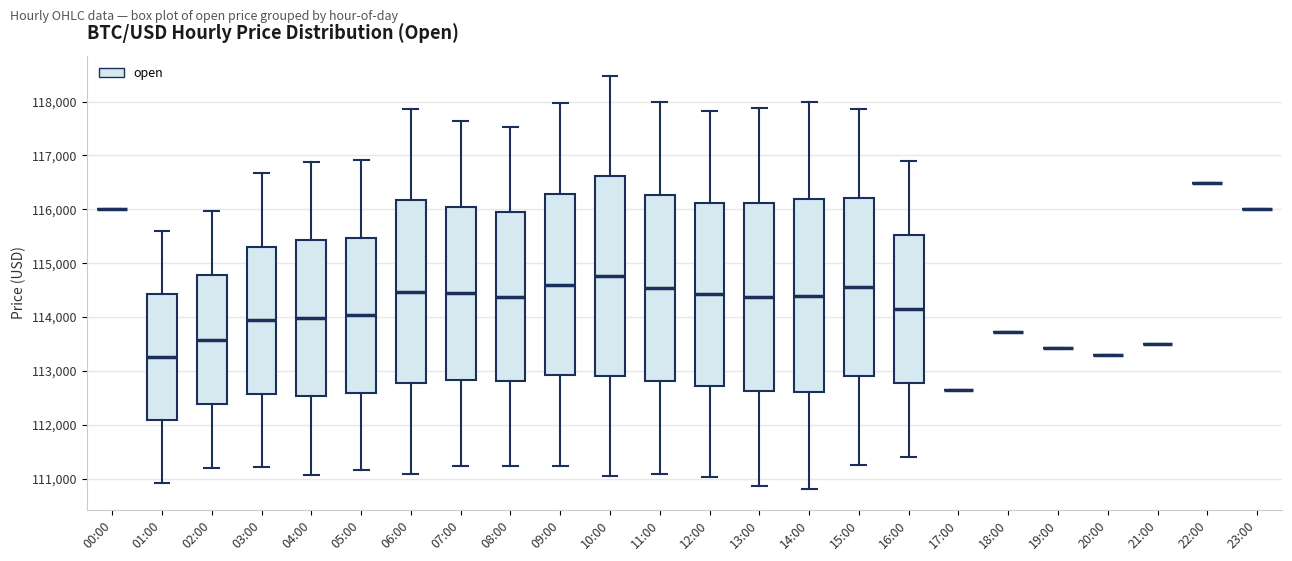

Reading left to right, transcribe this box plot: for each box, give where its median line is, the range the box spans, and where its two whiskers end, as read against the y-axis. The values are not printed on the chart, so give them approximately, as read against the axis.

00:00: box collapsed to a line at 116000, whiskers 116000 to 116000
01:00: median 113300, box 112100 to 114400, whiskers 110900 to 115600
02:00: median 113600, box 112400 to 114800, whiskers 111200 to 116000
03:00: median 113900, box 112600 to 115300, whiskers 111200 to 116700
04:00: median 114000, box 112500 to 115400, whiskers 111100 to 116900
05:00: median 114000, box 112600 to 115500, whiskers 111200 to 116900
06:00: median 114500, box 112800 to 116200, whiskers 111100 to 117900
07:00: median 114400, box 112800 to 116000, whiskers 111200 to 117600
08:00: median 114400, box 112800 to 116000, whiskers 111200 to 117500
09:00: median 114600, box 112900 to 116300, whiskers 111200 to 118000
10:00: median 114800, box 112900 to 116600, whiskers 111000 to 118500
11:00: median 114500, box 112800 to 116300, whiskers 111100 to 118000
12:00: median 114400, box 112700 to 116100, whiskers 111000 to 117800
13:00: median 114400, box 112600 to 116100, whiskers 110900 to 117900
14:00: median 114400, box 112600 to 116200, whiskers 110800 to 118000
15:00: median 114600, box 112900 to 116200, whiskers 111200 to 117900
16:00: median 114200, box 112800 to 115500, whiskers 111400 to 116900
17:00: box collapsed to a line at 112600, whiskers 112600 to 112600
18:00: box collapsed to a line at 113700, whiskers 113700 to 113700
19:00: box collapsed to a line at 113400, whiskers 113400 to 113400
20:00: box collapsed to a line at 113300, whiskers 113300 to 113300
21:00: box collapsed to a line at 113500, whiskers 113500 to 113500
22:00: box collapsed to a line at 116500, whiskers 116500 to 116500
23:00: box collapsed to a line at 116000, whiskers 116000 to 116000